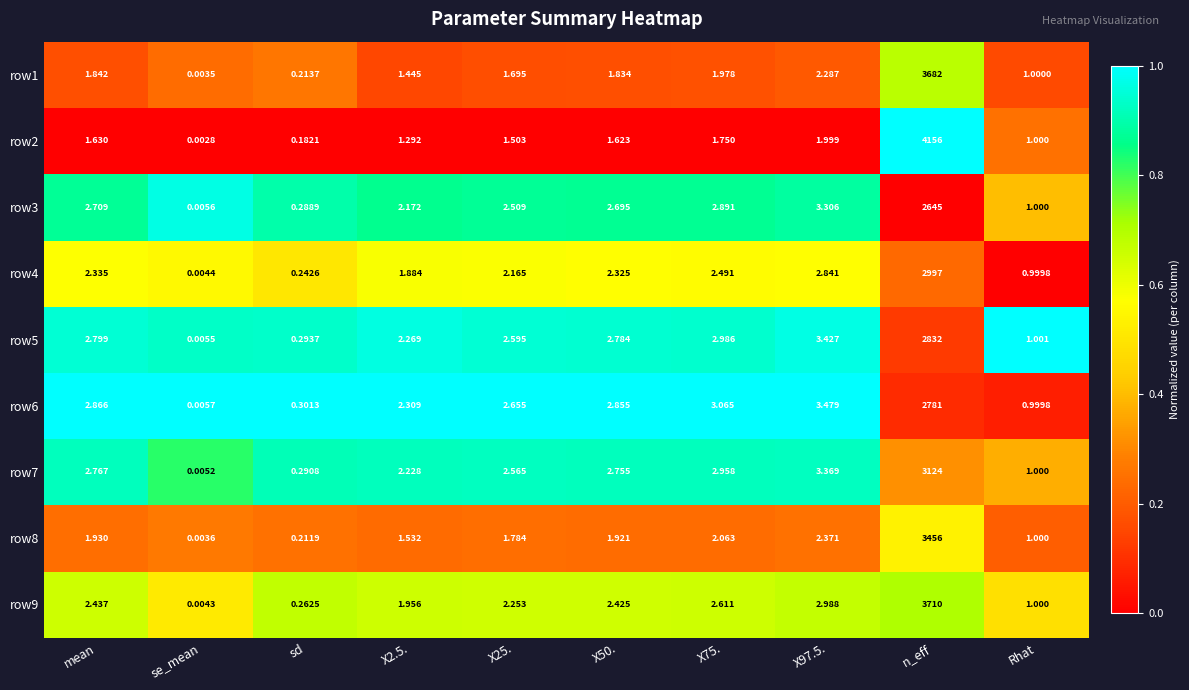

Rank the series by their maximum value, from lowest to highest.

row3, row6, row5, row4, row7, row8, row1, row9, row2